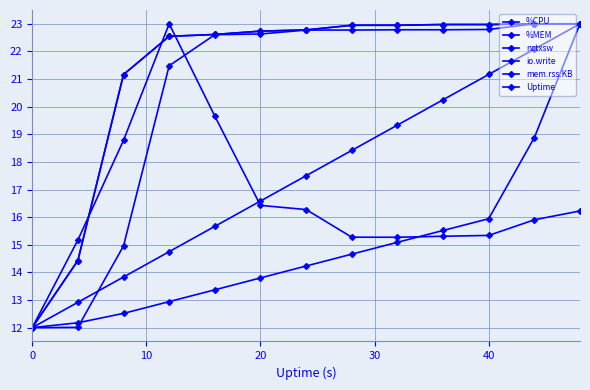

At how many categories does at least one series exceed 12?

12